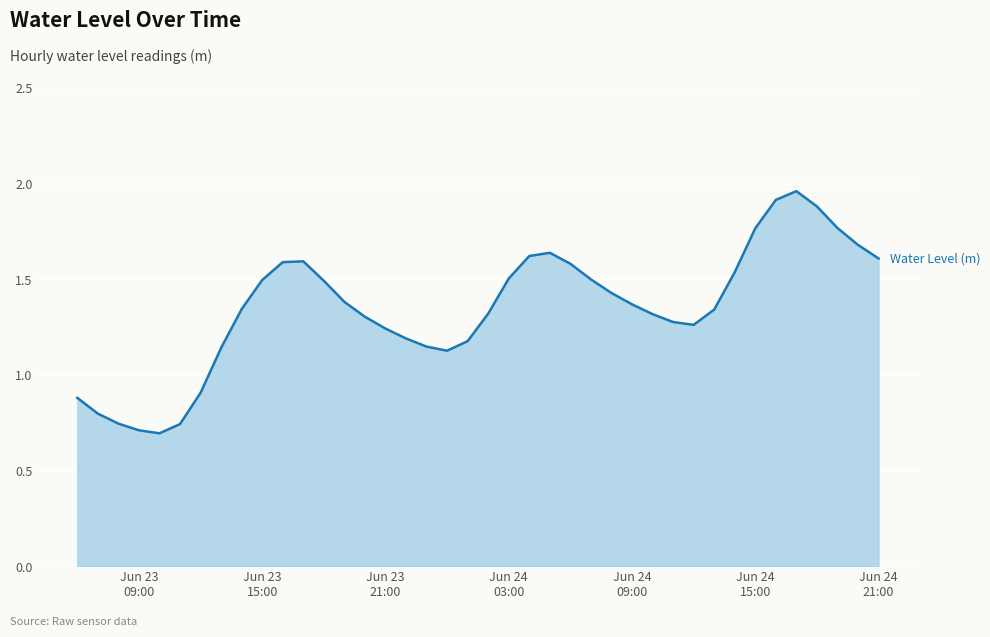

How many interior local peaks (higher than both neighbors) does the data have?

3